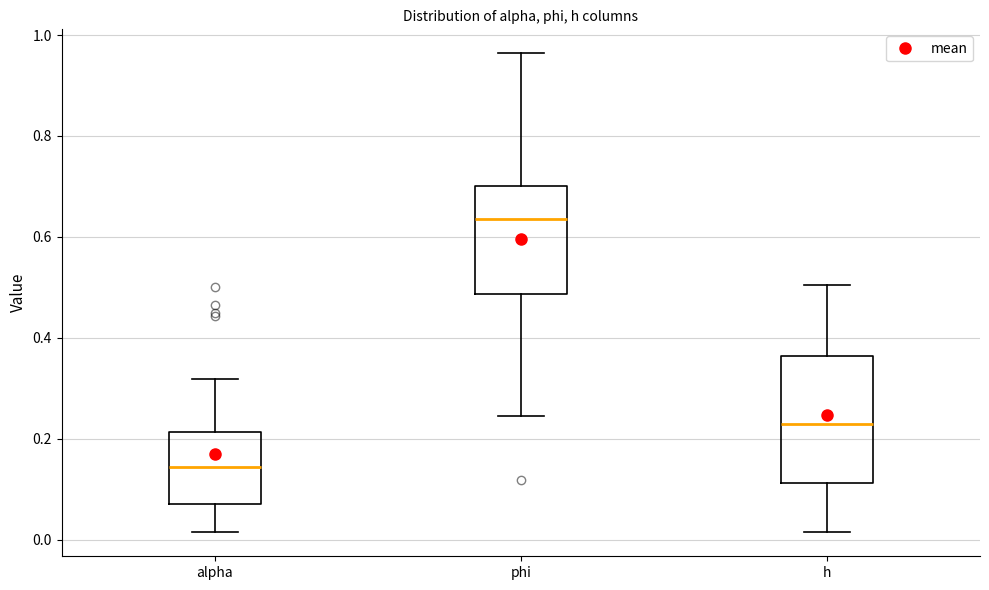

Reading left to right, read every box against the y-axis: the position of its median line, the range the box covers, and the ends of its whiskers. The values are not printed on the chart, so give them approximately, as read against the axis.

alpha: median 0.14, box 0.08 to 0.22, whiskers 0.02 to 0.32
phi: median 0.64, box 0.48 to 0.70, whiskers 0.24 to 0.96
h: median 0.22, box 0.12 to 0.36, whiskers 0.02 to 0.50